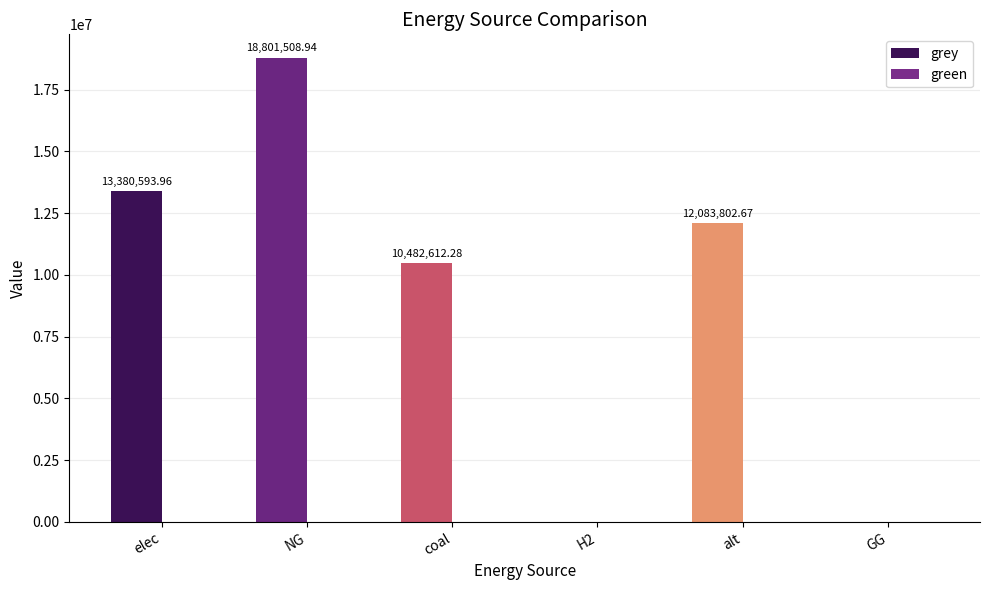

Which category has the highest value across all series?

NG